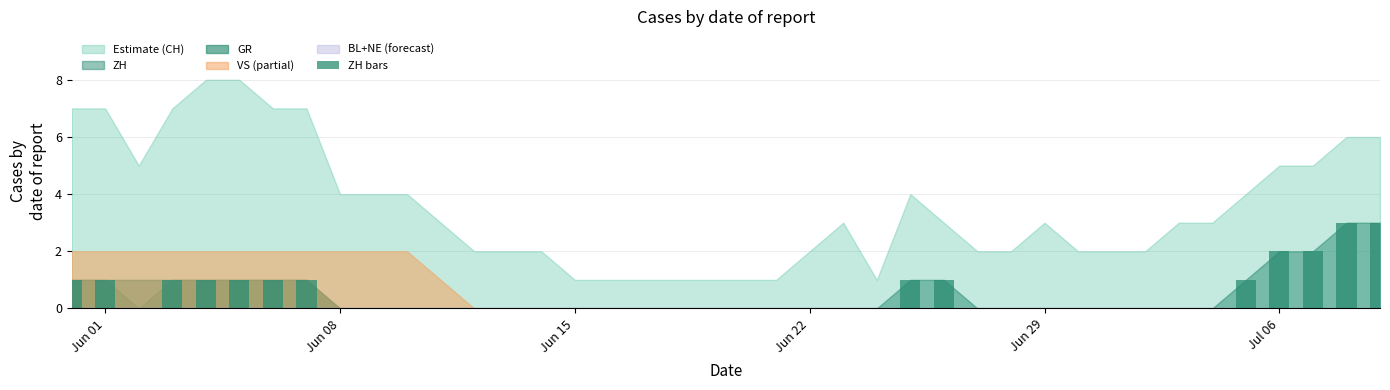

What is the greatest value displayed?

3